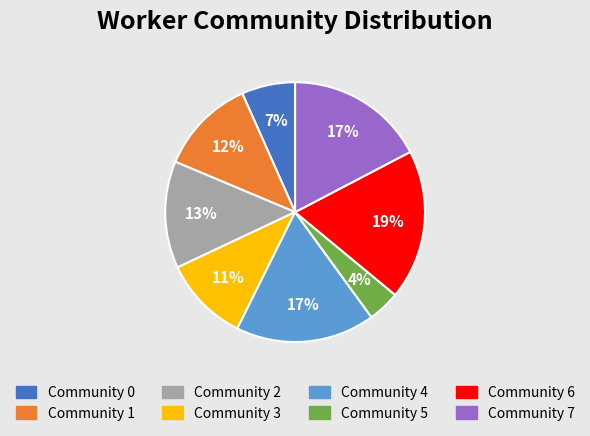

Between Community 3 and Community 2, which is larger?

Community 2